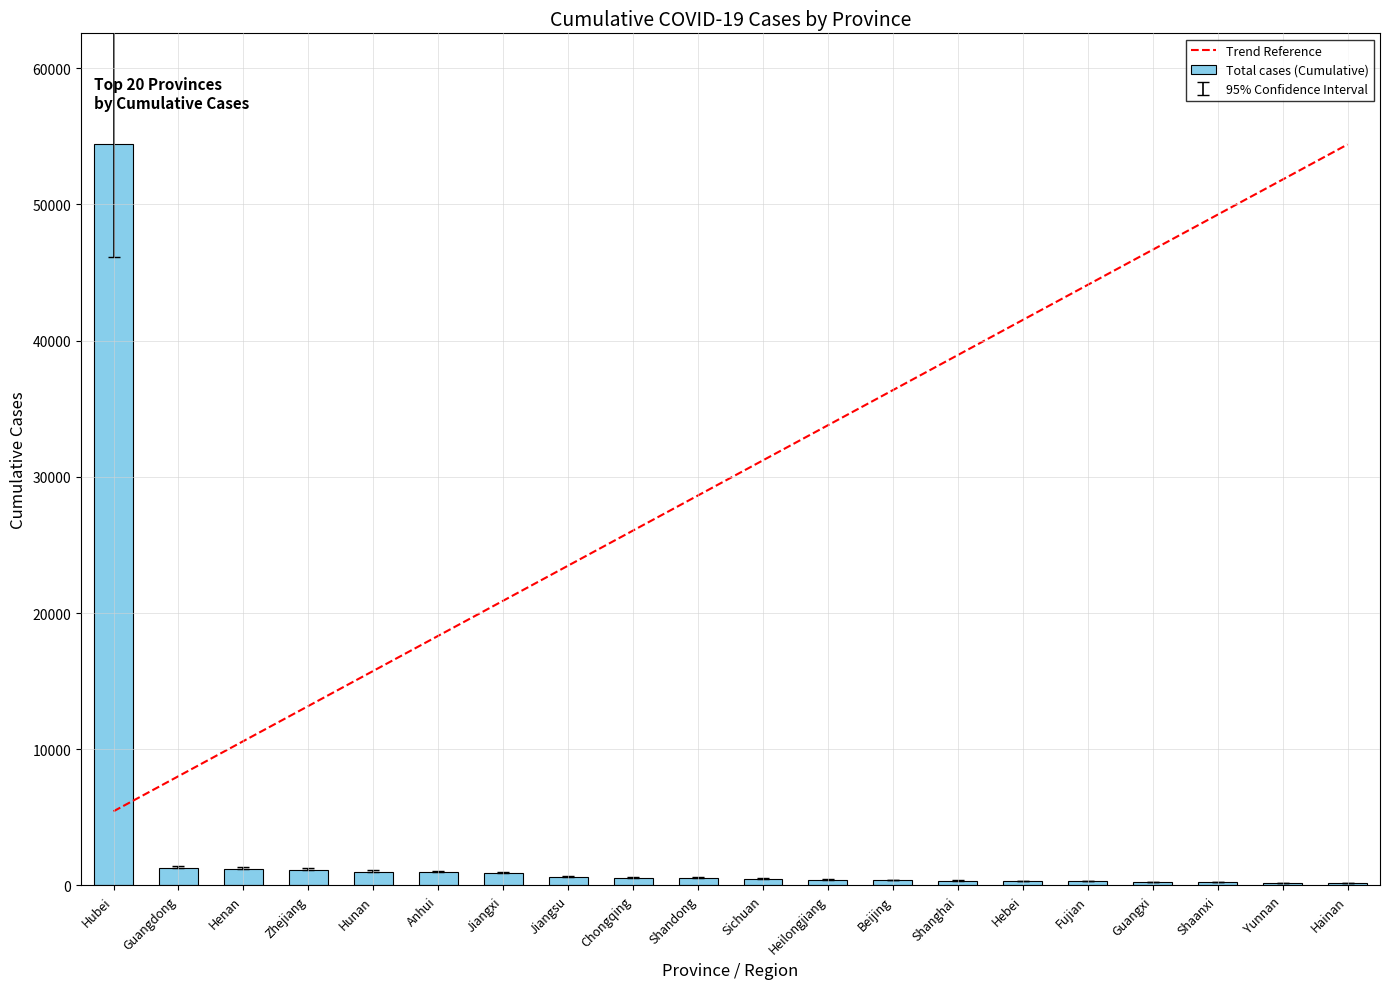

What is the maximum value shown in the chart?

54406